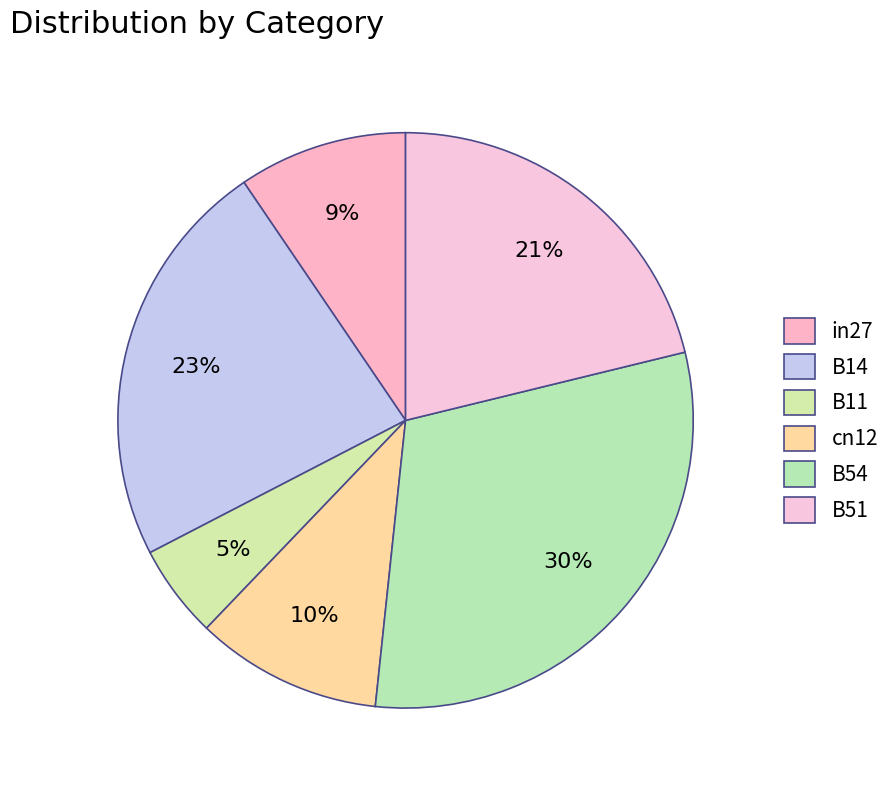

To the nearest percent, what is the combined percentage of in27 and B54?

40%